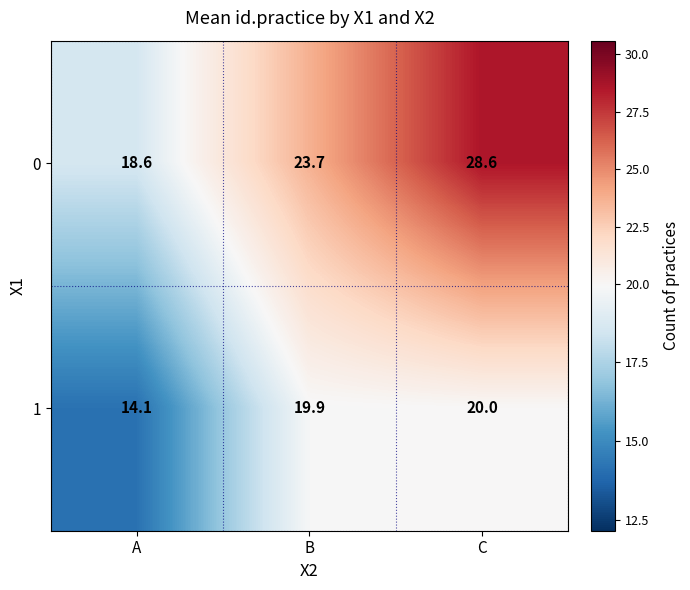

What is the sum of the 1 values at A and C?

34.1